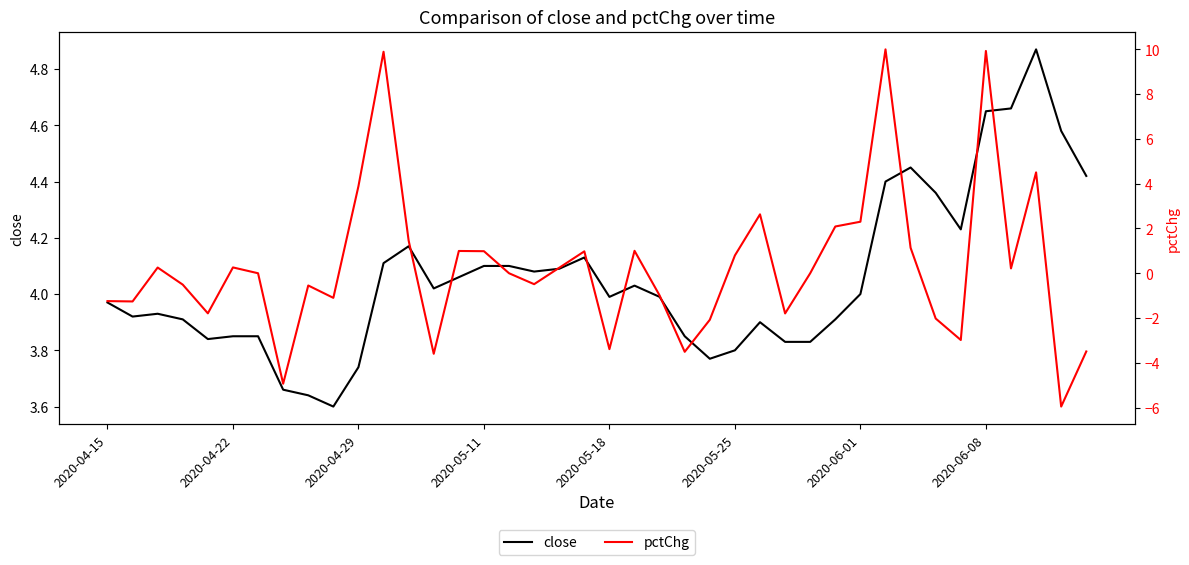

What are all the series names shown in the legend?

close, pctChg